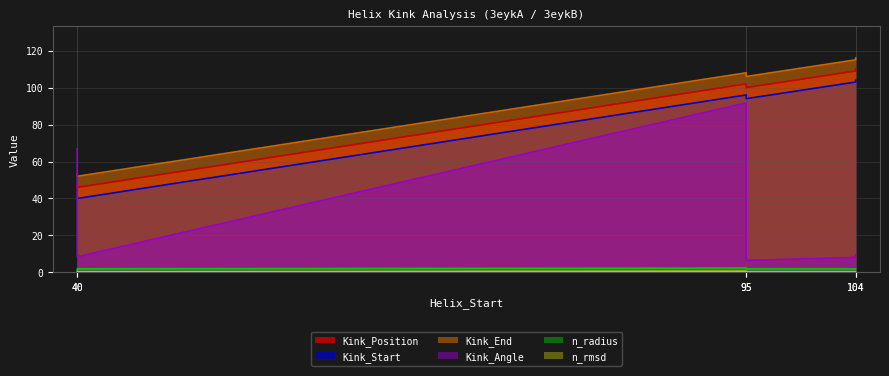

At how many categories does at least one series exceed 65?

5